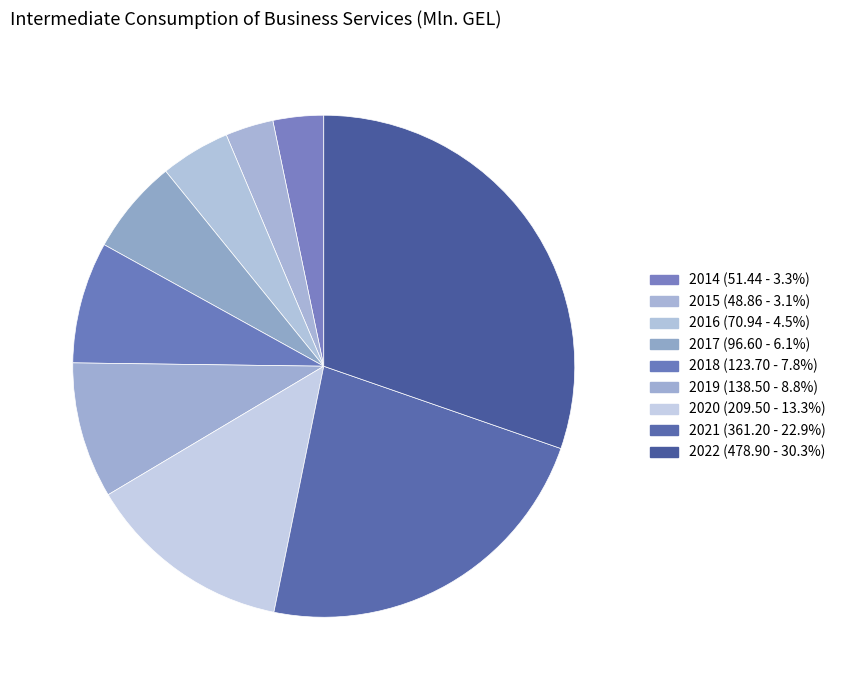

Which slice is the largest?

2022